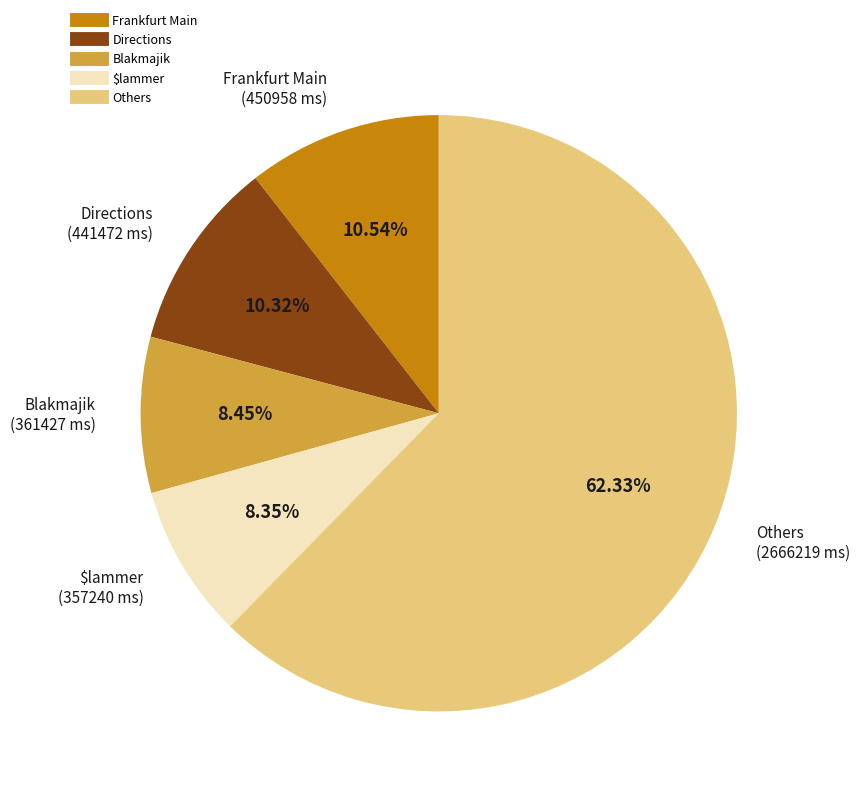

Is there any slice that represents more than half of the pie?

Yes